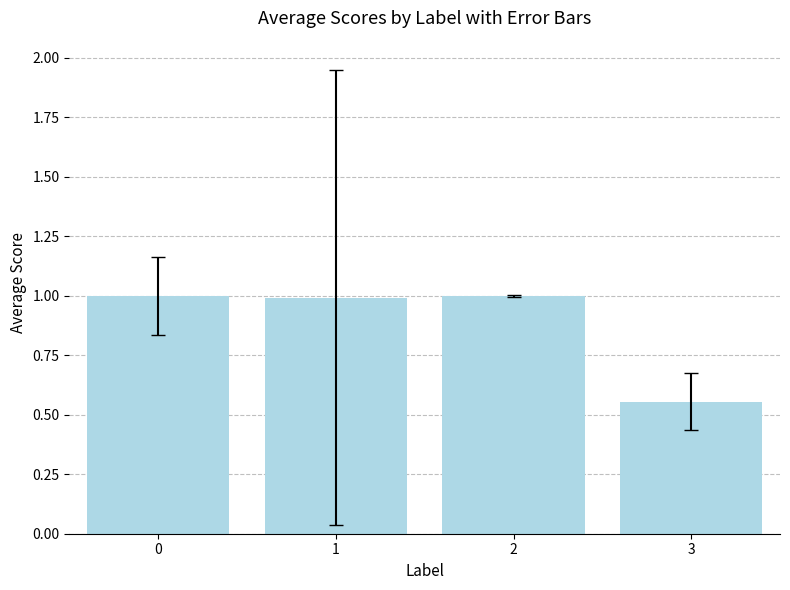

The value at 2 is 1.5. True or false?

False